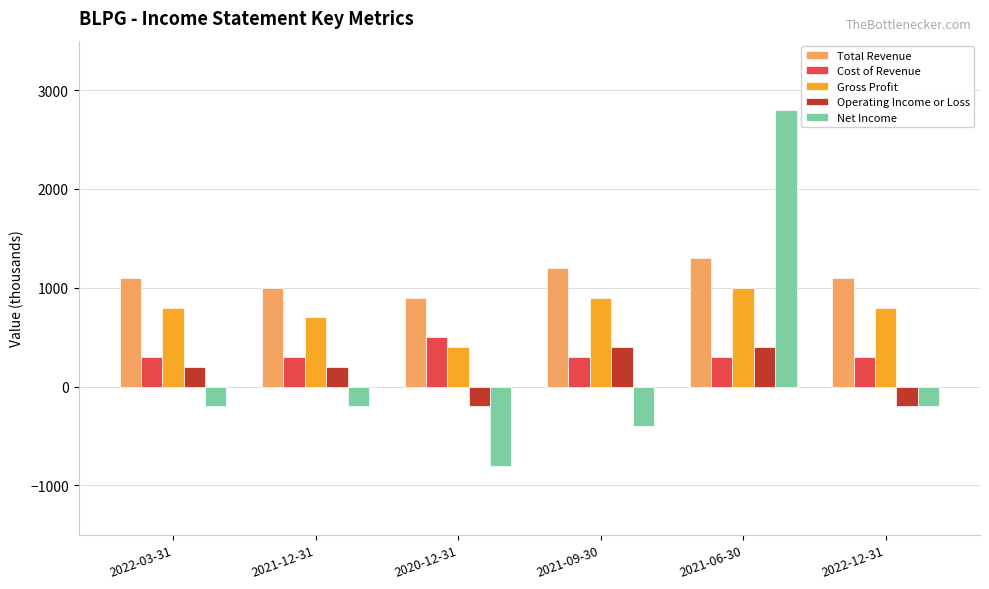

What position from the left is 2020-12-31?

3